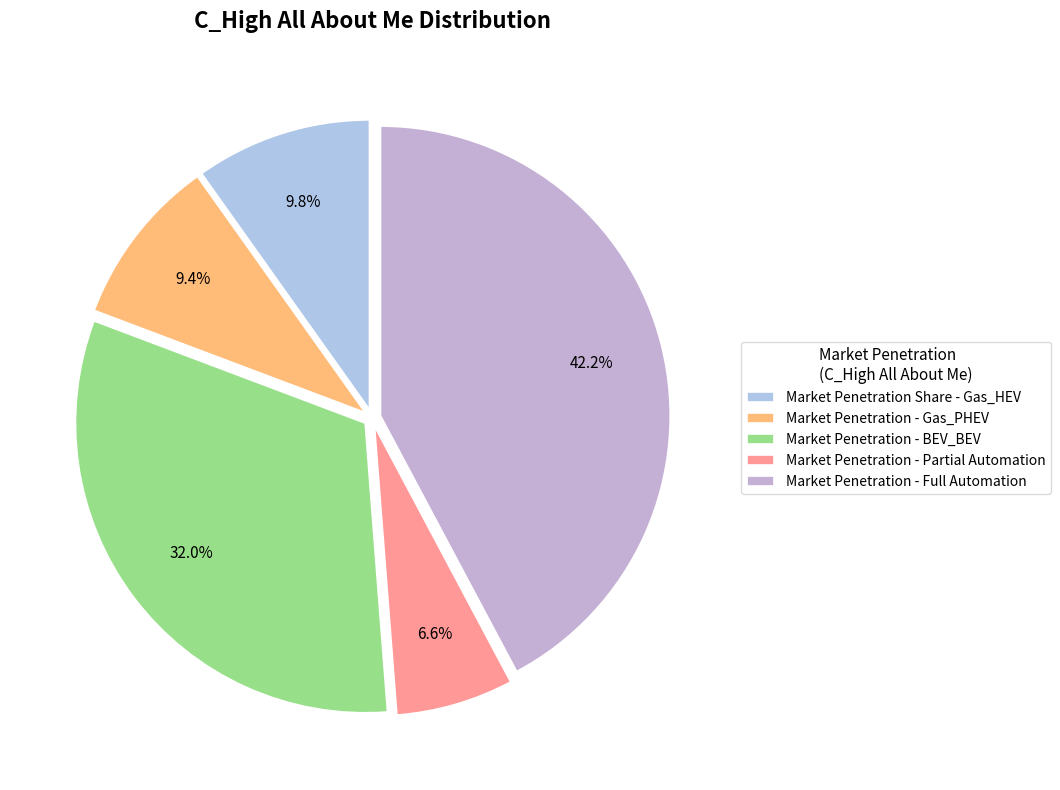

How many slices are in this pie chart?

5